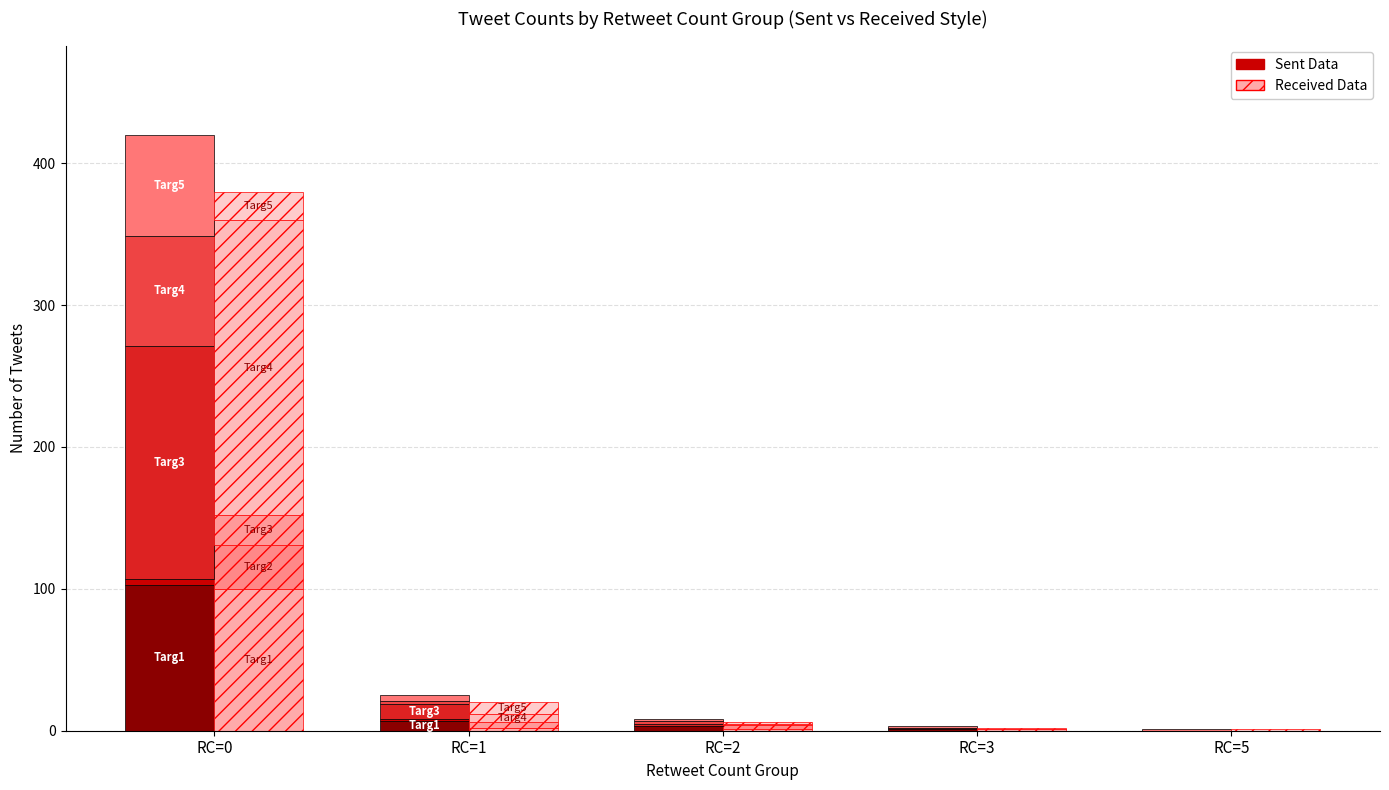

Where does the Received Targ1 series first go above 1?

RC=0